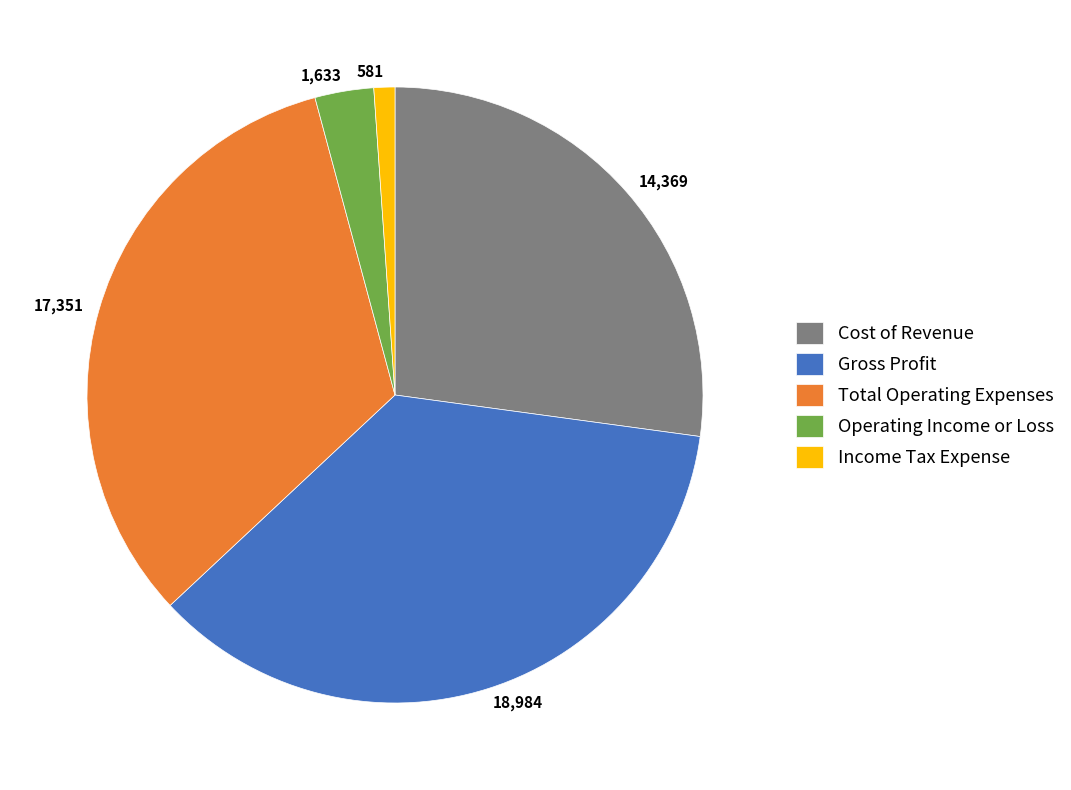

Do 17,351 and 581 together represent more than half of the pie?

No